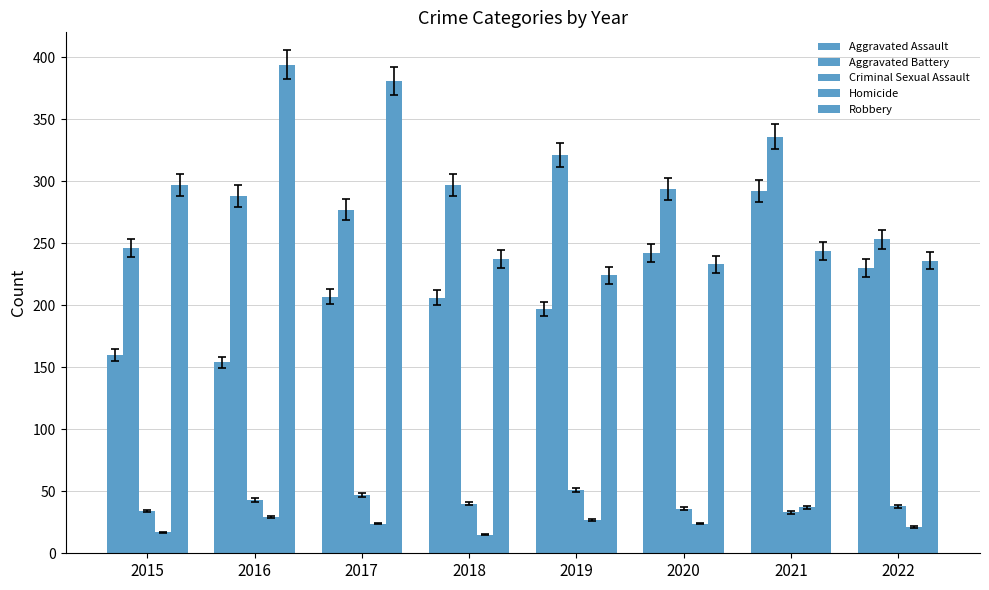

Is it true that Homicide equals 6 at 2019?

False